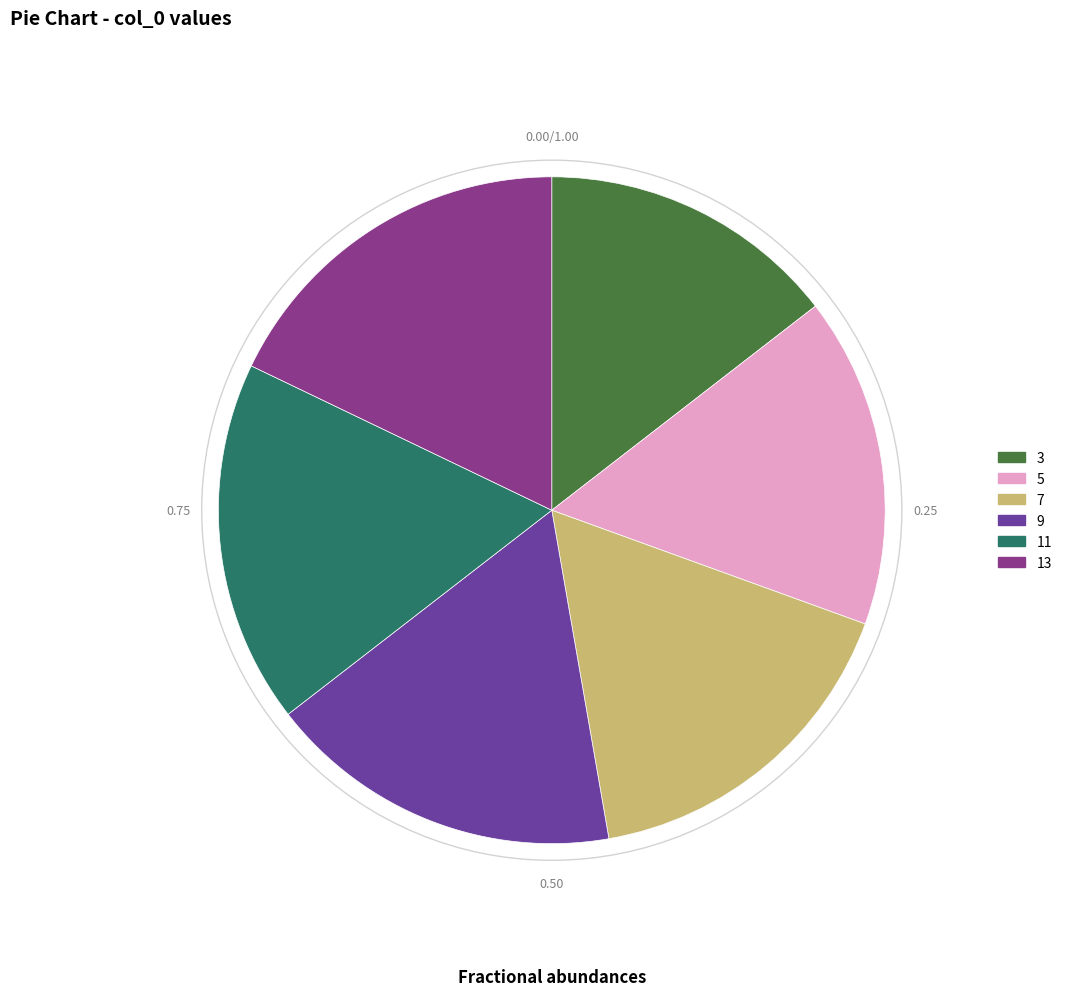

Count the number of slices in the pie.

6